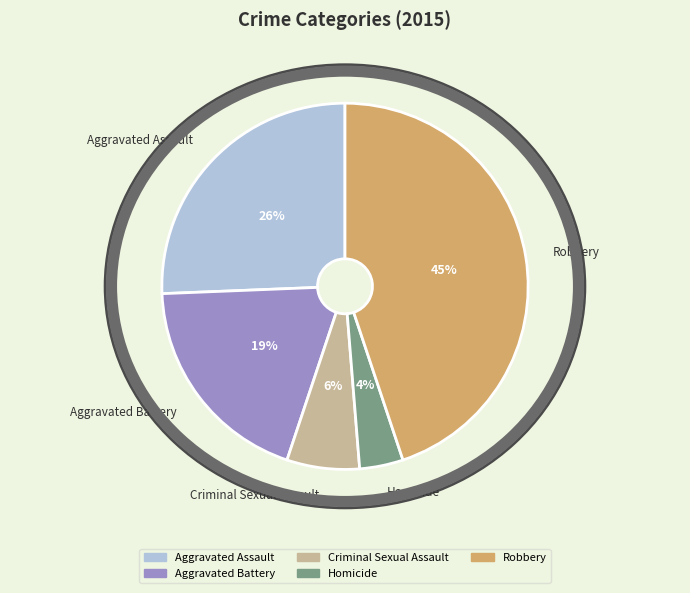

Is there a majority slice in this chart?

No